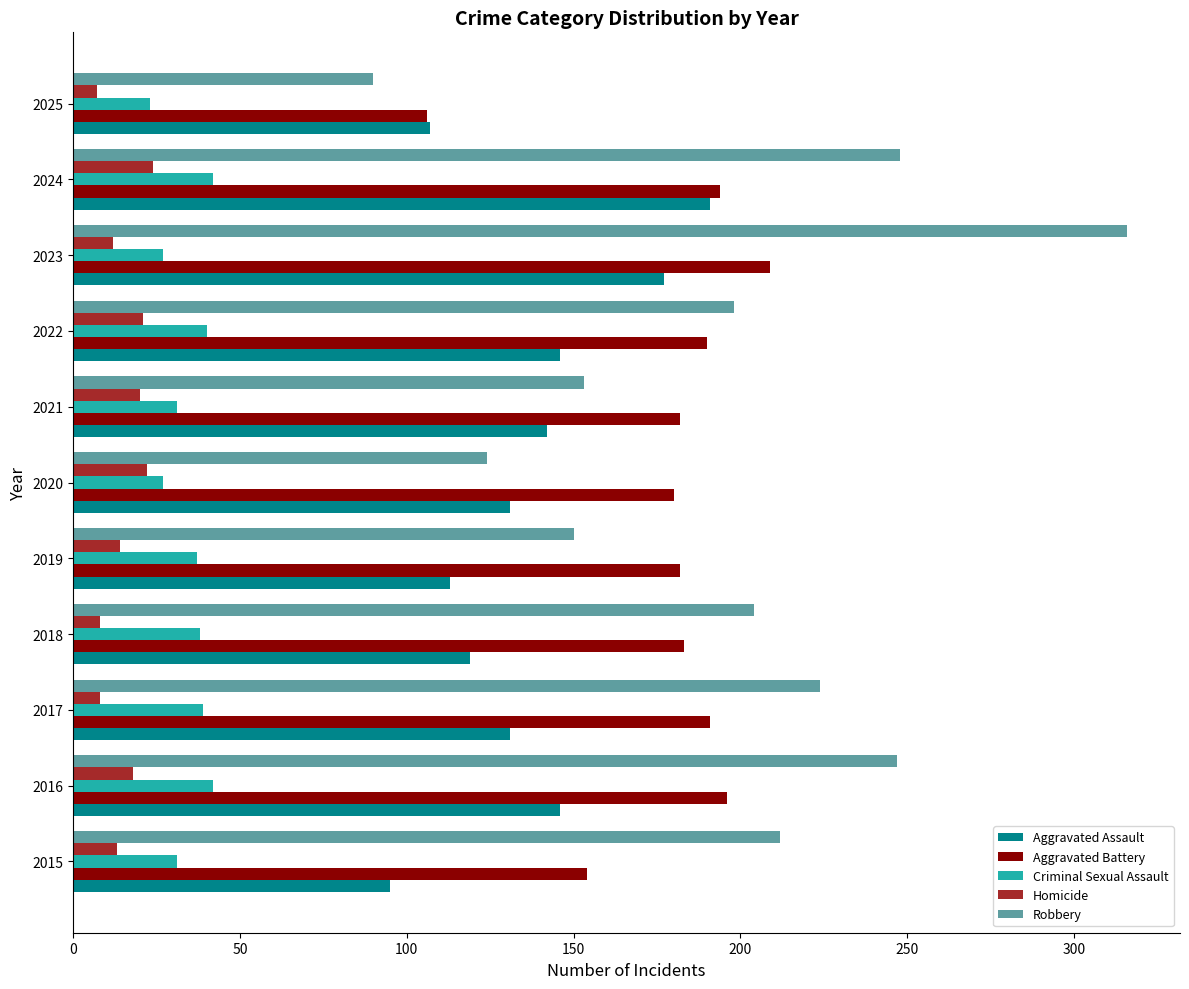

What are all the series names shown in the legend?

Aggravated Assault, Aggravated Battery, Criminal Sexual Assault, Homicide, Robbery